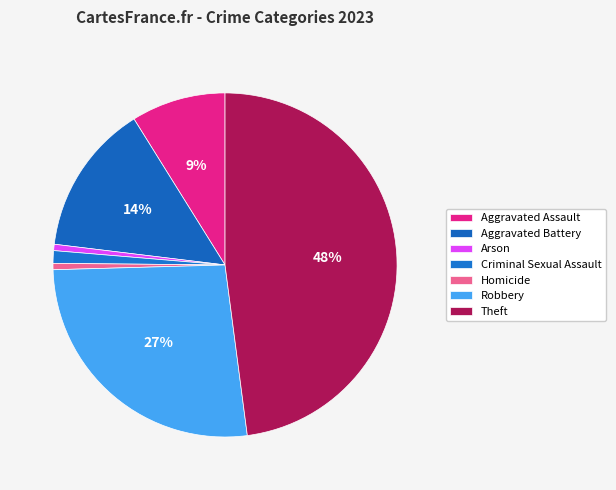

To the nearest percent, what is the combined percentage of Criminal Sexual Assault and Robbery?

28%